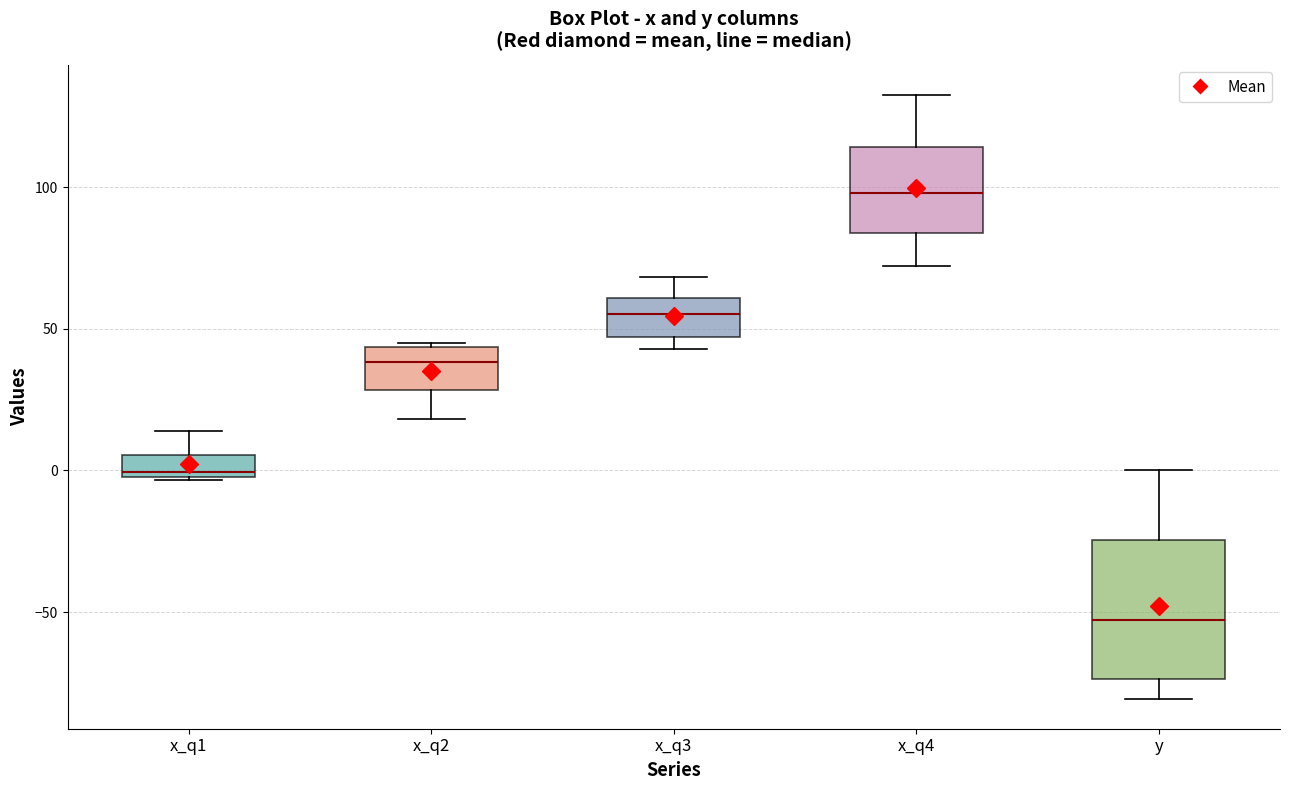

Which box's median line is the highest?

x_q4